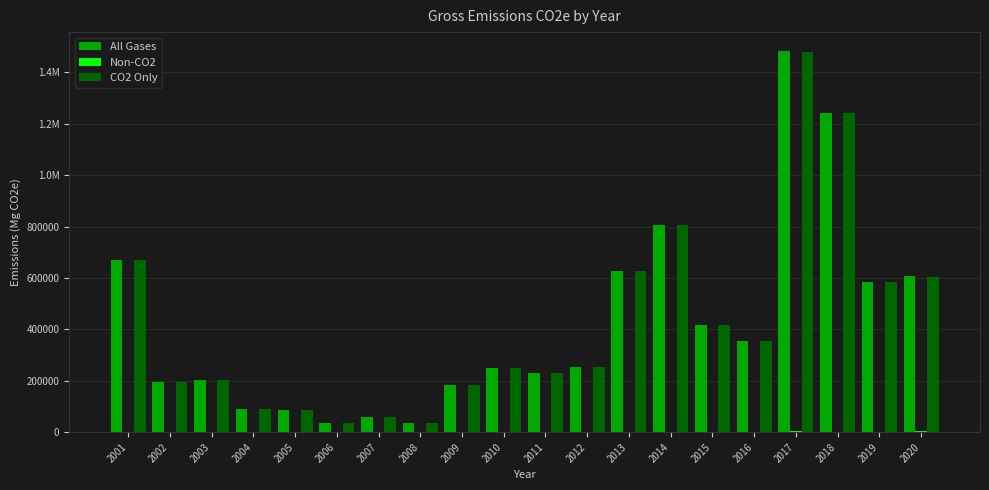

Reading left to right, extract all data points from this chart.

All Gases: 2001=668609.8	2002=194782.7	2003=201347.0	2004=88735.0	2005=88123.8	2006=36140.9	2007=58211.3	2008=34212.4	2009=182302.6	2010=251515.0	2011=229147.5	2012=252459.8	2013=626386.3	2014=807341.8	2015=418161.3	2016=354357.8	2017=1482959.2	2018=1242546.5	2019=583972.0	2020=608803.7
Non-CO2: 2001=0.0	2002=16.6	2003=162.3	2004=157.9	2005=345.3	2006=8.1	2007=37.1	2008=22.3	2009=30.0	2010=614.9	2011=387.4	2012=169.9	2013=614.0	2014=1040.9	2015=44.4	2016=187.6	2017=4050.7	2018=1573.1	2019=308.7	2020=4813.6
CO2 Only: 2001=668609.8	2002=194766.2	2003=201184.7	2004=88577.1	2005=87778.5	2006=36132.8	2007=58174.2	2008=34190.1	2009=182272.6	2010=250900.2	2011=228760.1	2012=252289.9	2013=625772.3	2014=806300.9	2015=418116.8	2016=354170.2	2017=1478908.5	2018=1240973.4	2019=583663.3	2020=603990.1